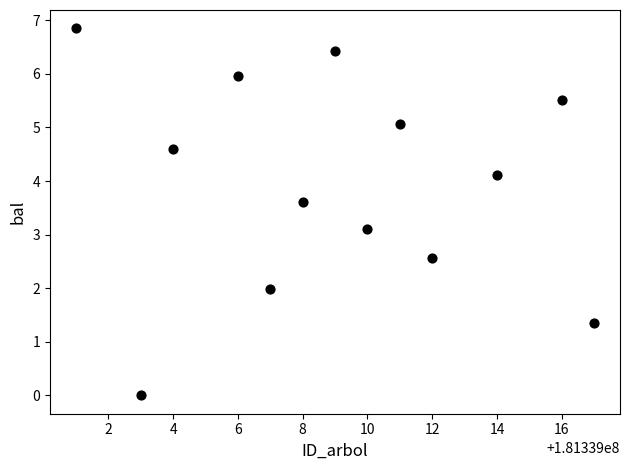

What is the range of X values (max minus min)?

16.0